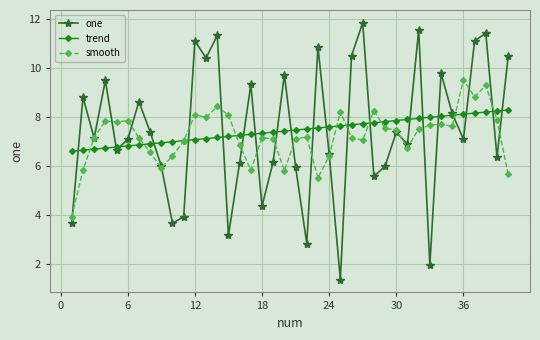

Which series has the widest spread of values?

one